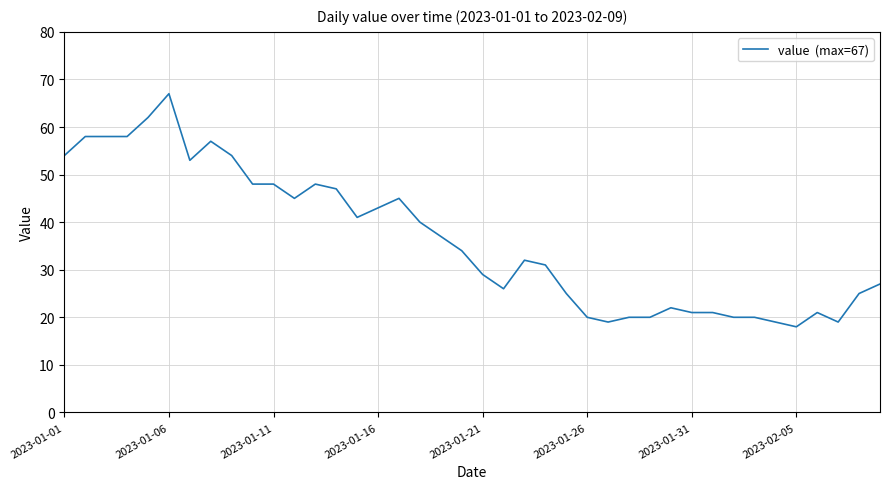

What is the difference between the maximum and minimum values?

49